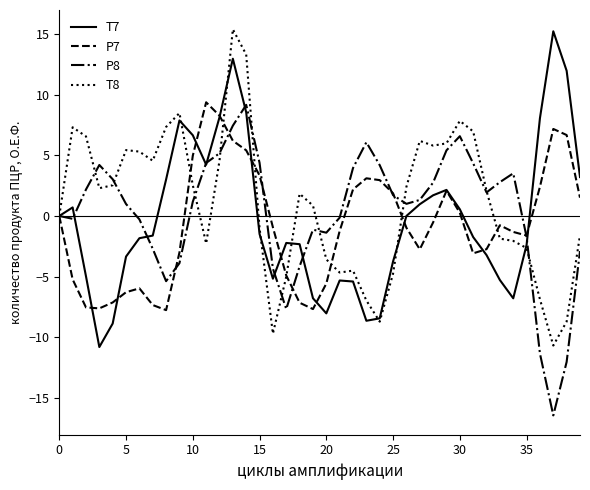

What is the minimum value shown in the chart?

-16.5